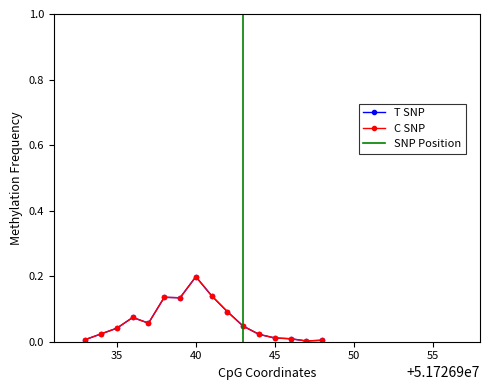

What is the difference between the maximum and minimum values in the T SNP series?

0.2